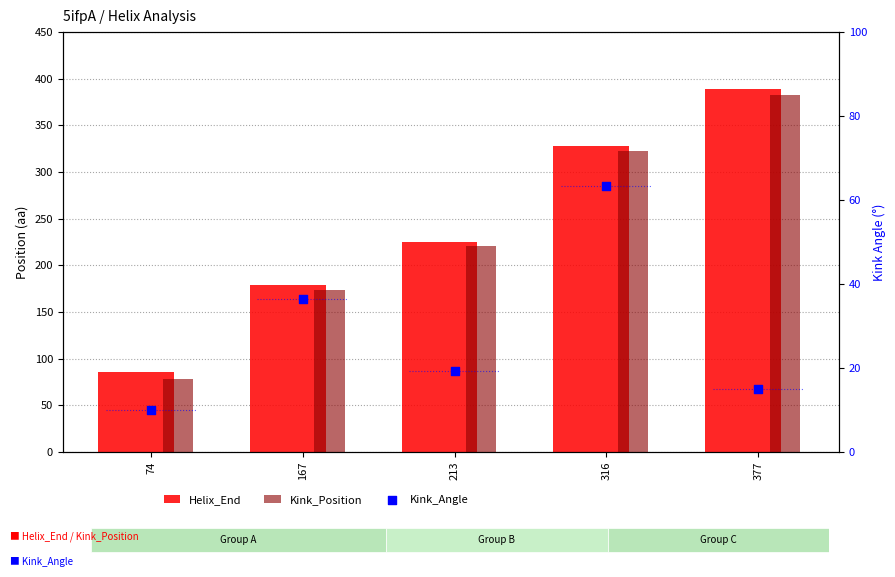

Which series has the largest Y range (max minus min)?

Kink_Position